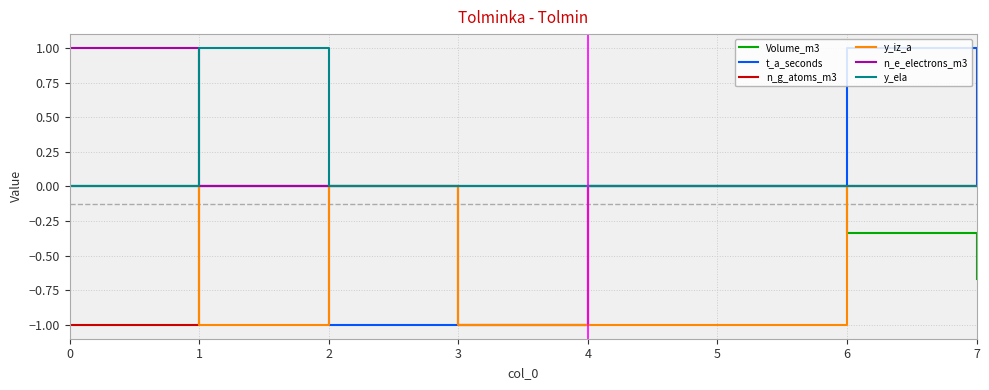

What is the greatest value displayed?

1.0